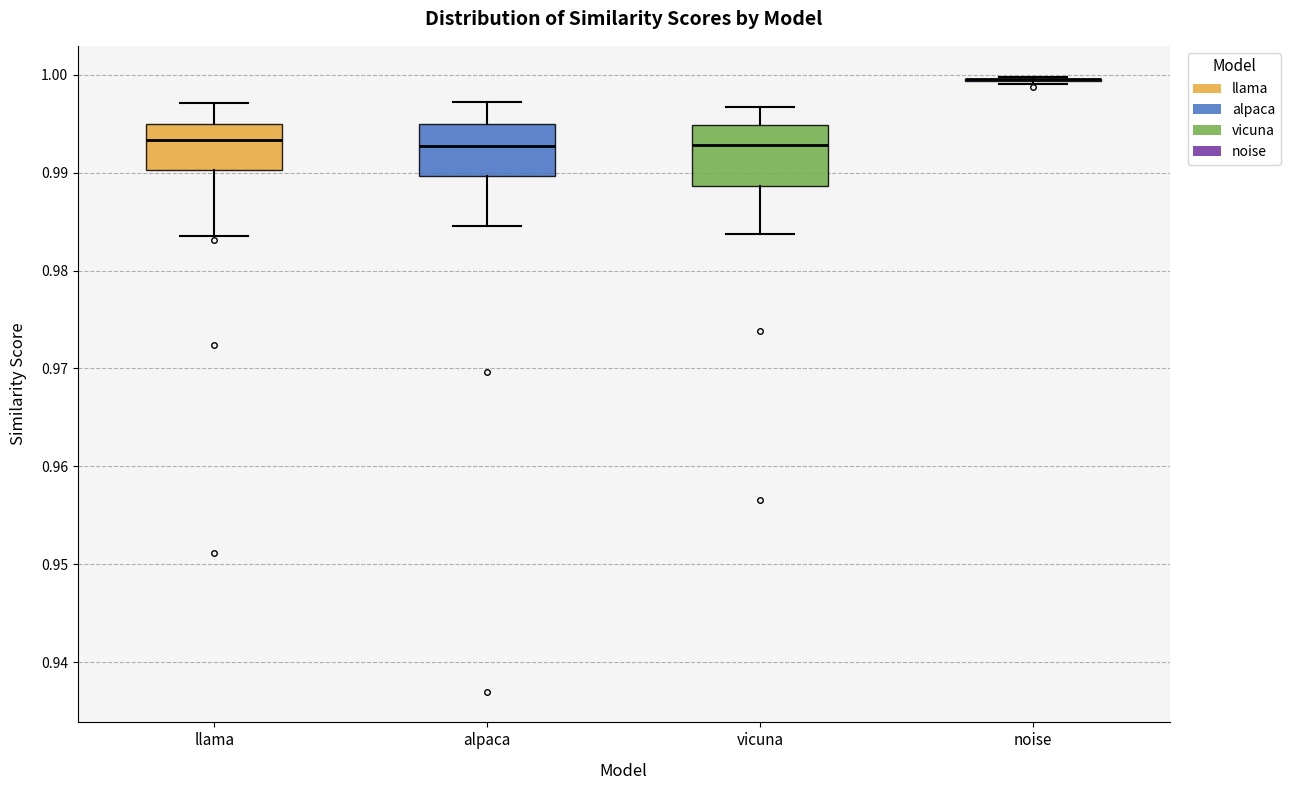

Reading left to right, transcribe this box plot: for each box, give where its median line is, the range the box spans, and where its two whiskers end, as read against the y-axis. The values are not printed on the chart, so give them approximately, as read against the axis.

llama: median 0.993, box 0.990 to 0.995, whiskers 0.984 to 0.997
alpaca: median 0.993, box 0.990 to 0.995, whiskers 0.985 to 0.997
vicuna: median 0.993, box 0.989 to 0.995, whiskers 0.984 to 0.997
noise: box collapsed to a line at 1.000, whiskers 0.999 to 1.000